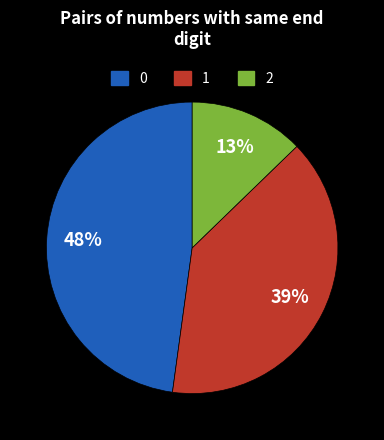

Is there any slice that represents more than half of the pie?

No